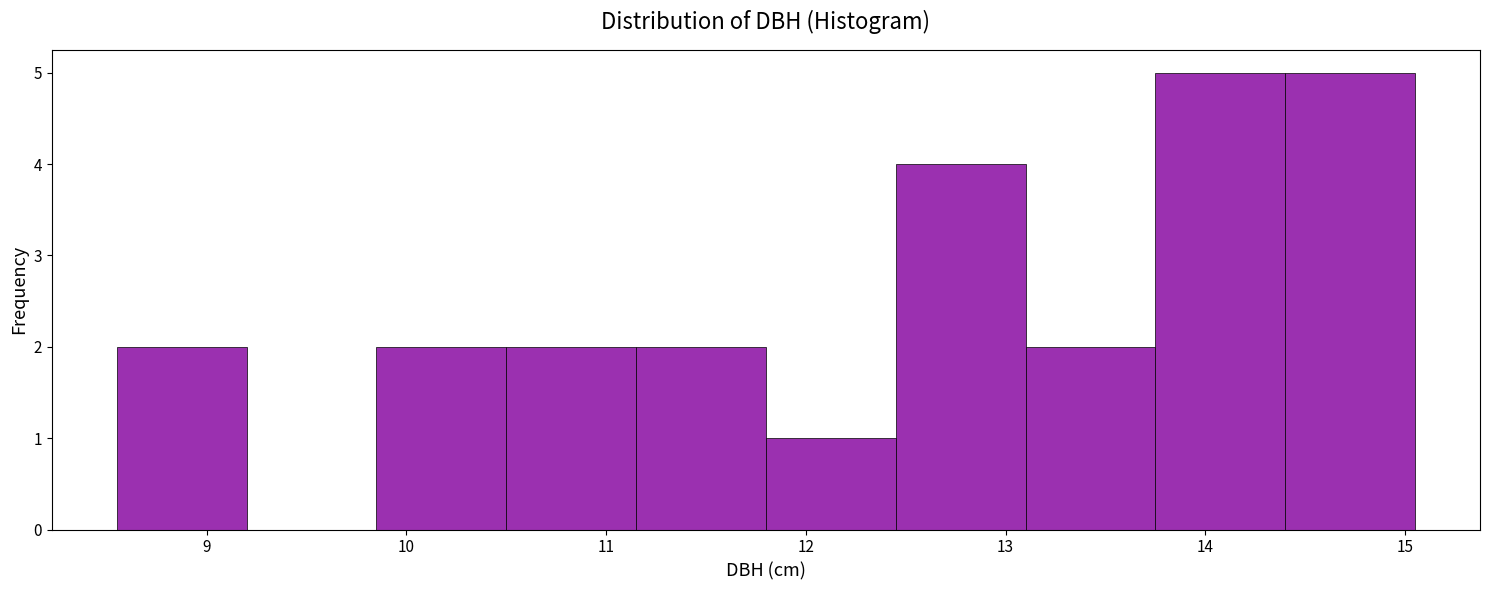

Reading left to right, transcribe this chart: for each bar, give the range it covers on the x-axis and its height. Neither the bar edges nor the heights are printed on the chart, so give them approximately, as read against the axes.

8.55 to 9.20: 2
9.20 to 9.85: 0
9.85 to 10.50: 2
10.50 to 11.15: 2
11.15 to 11.80: 2
11.80 to 12.45: 1
12.45 to 13.10: 4
13.10 to 13.75: 2
13.75 to 14.40: 5
14.40 to 15.05: 5